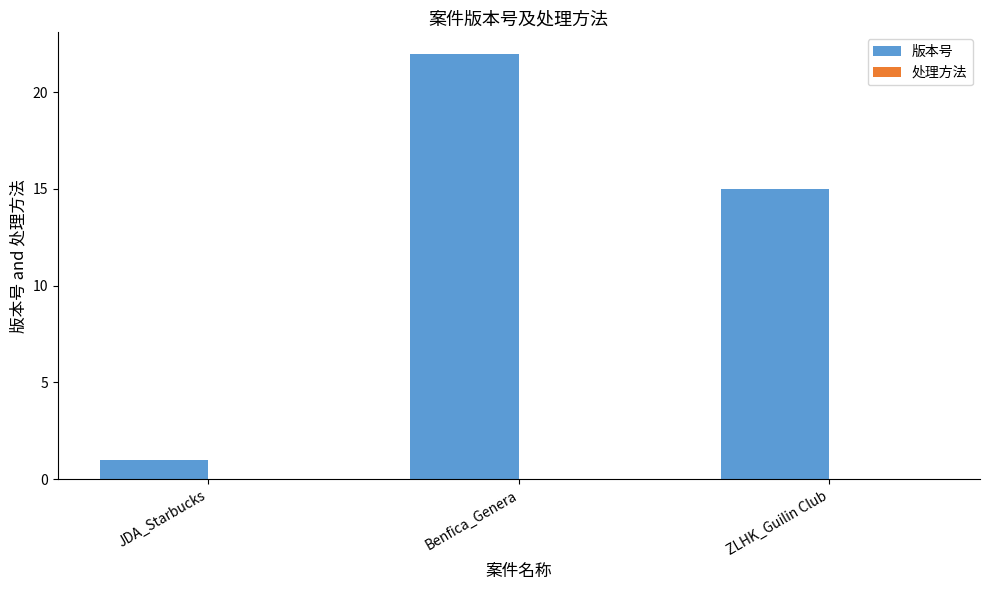

What is the label of the 1st bar from the left?

JDA_Starbucks